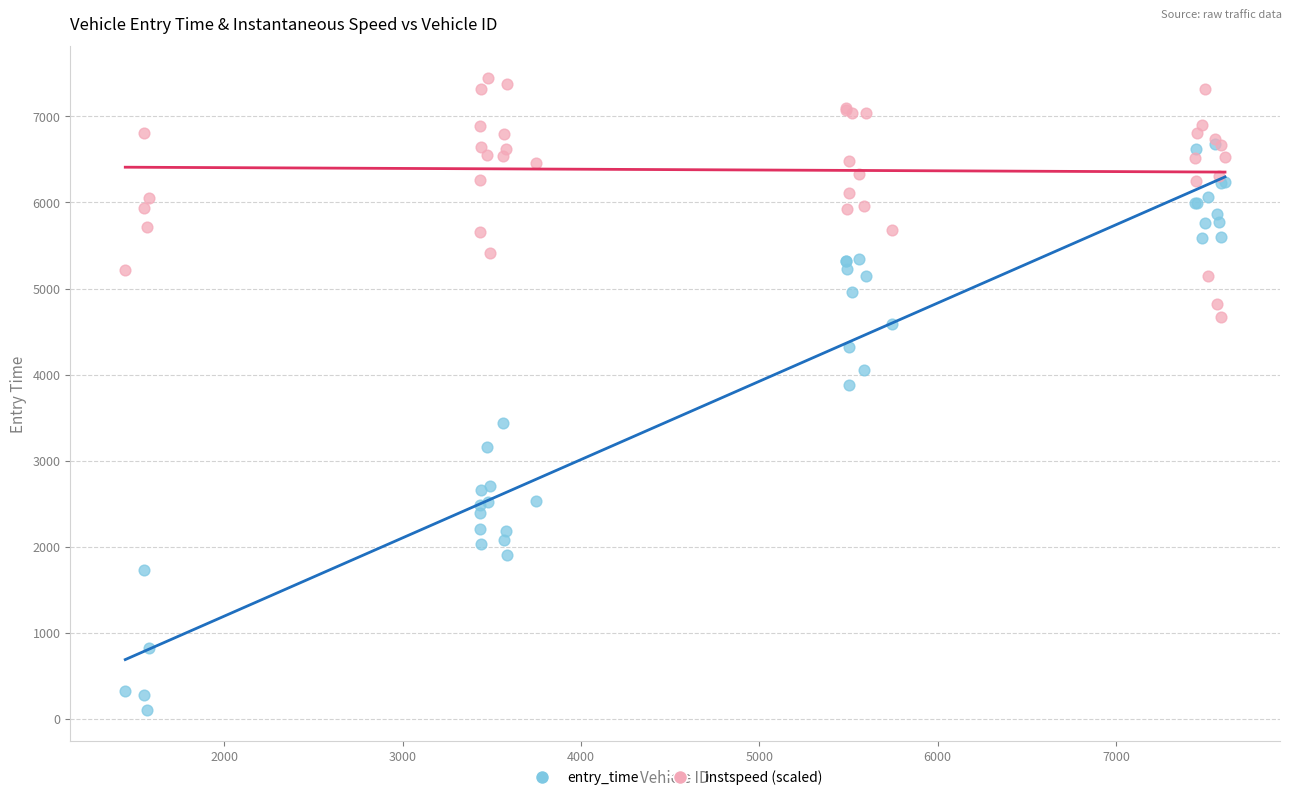

What are all the series names shown in the legend?

entry_time, instspeed (scaled)